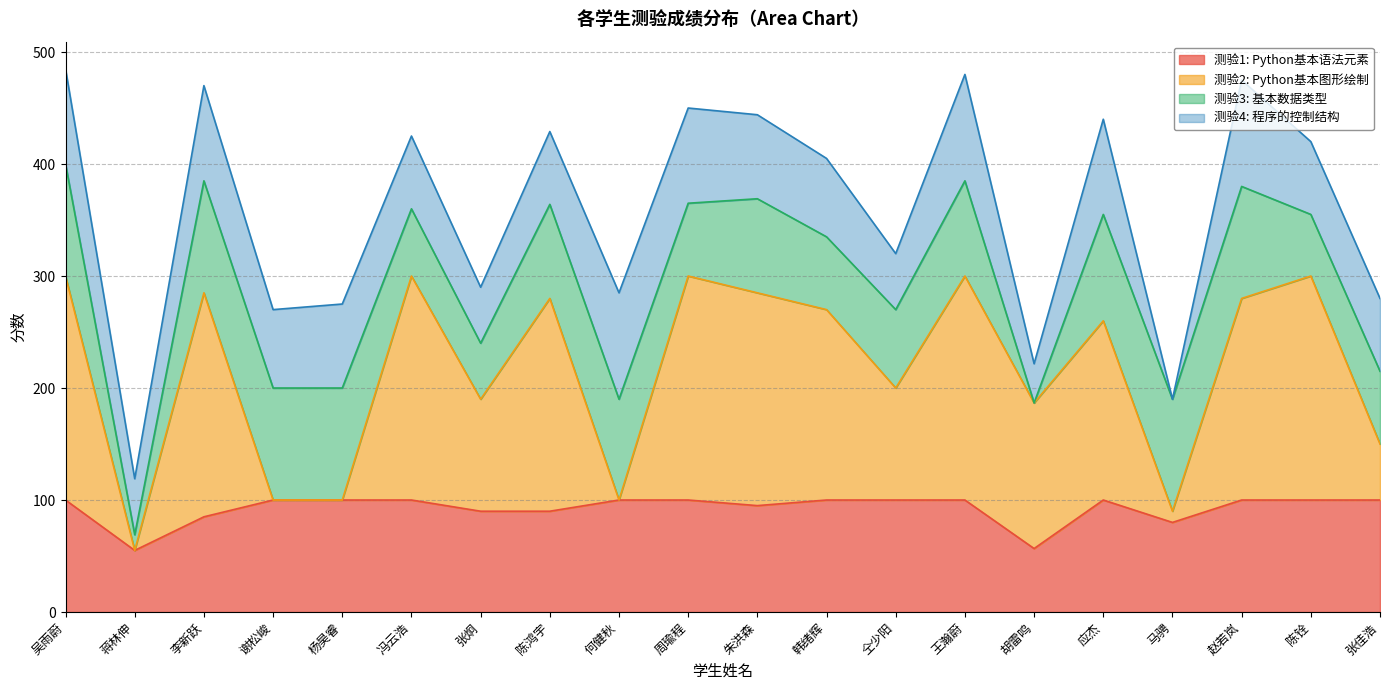

What is the minimum value for 测验1: Python基本语法元素?

55.0